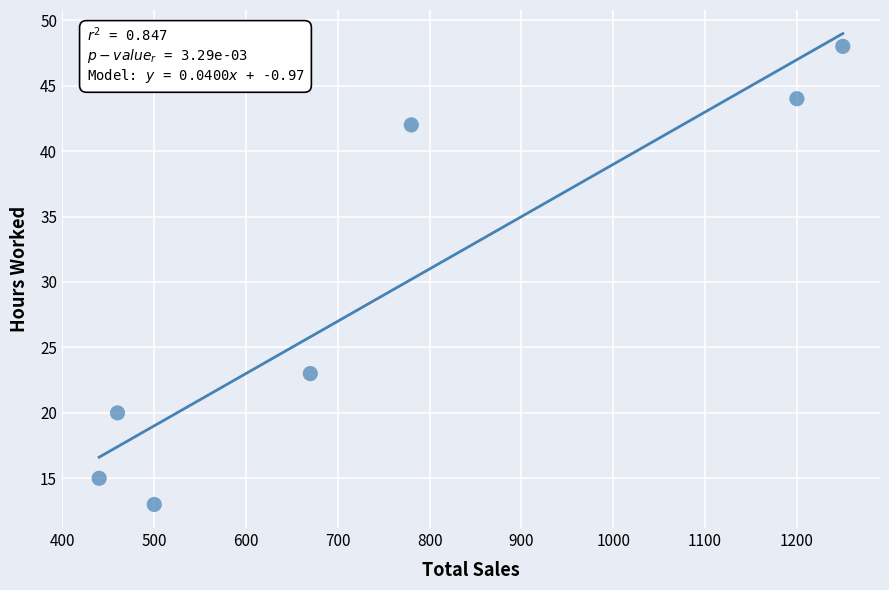

What is the range of X values (max minus min)?

810